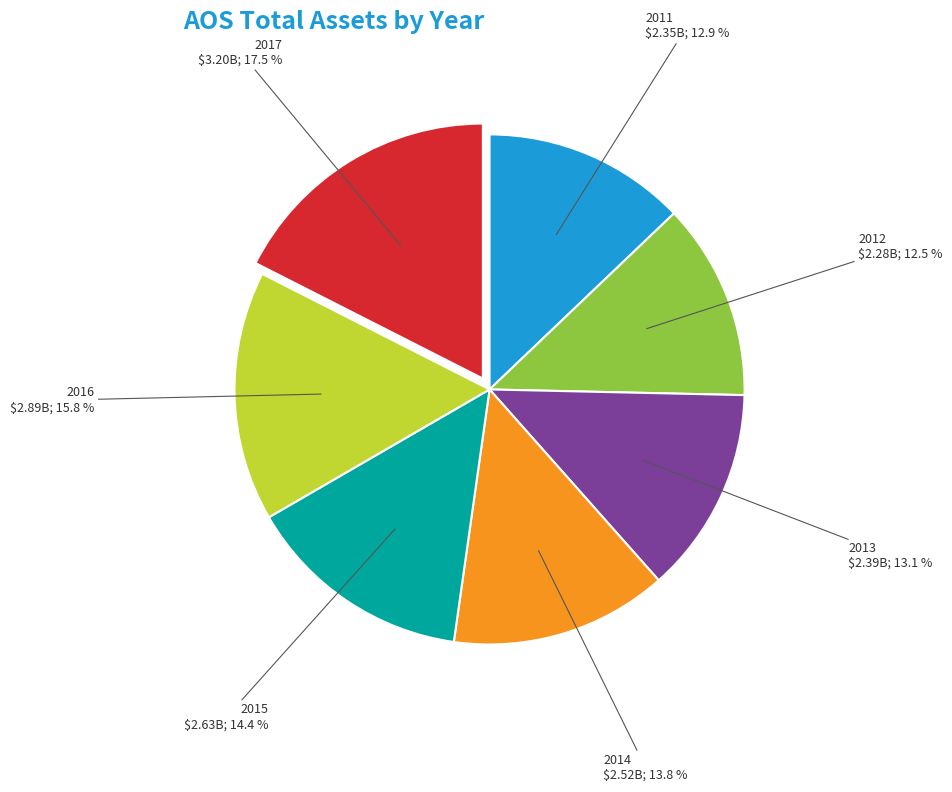

Do 2013 and 2016 together represent more than half of the pie?

No